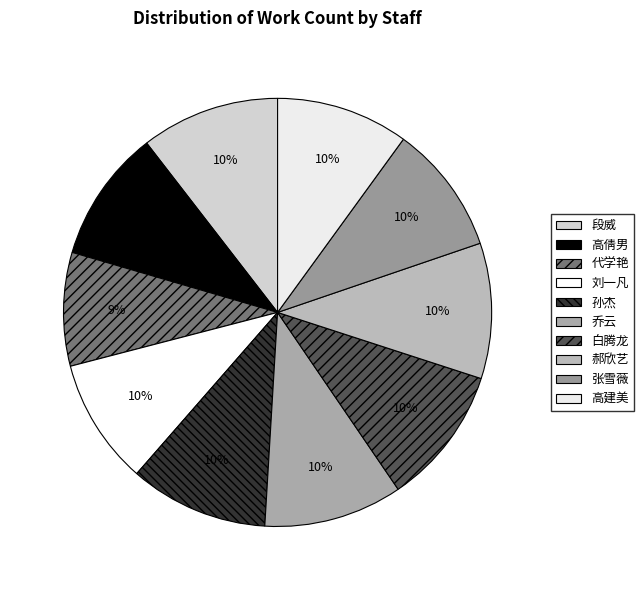

Does any single category account for the majority?

No